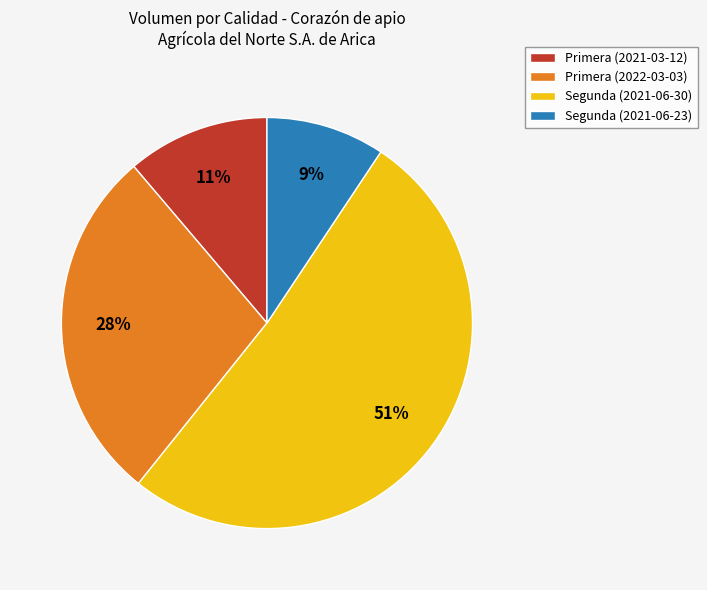

To the nearest percent, what is the difference between the Primera (2021-03-12) and Segunda (2021-06-30) slice percentages?

40%